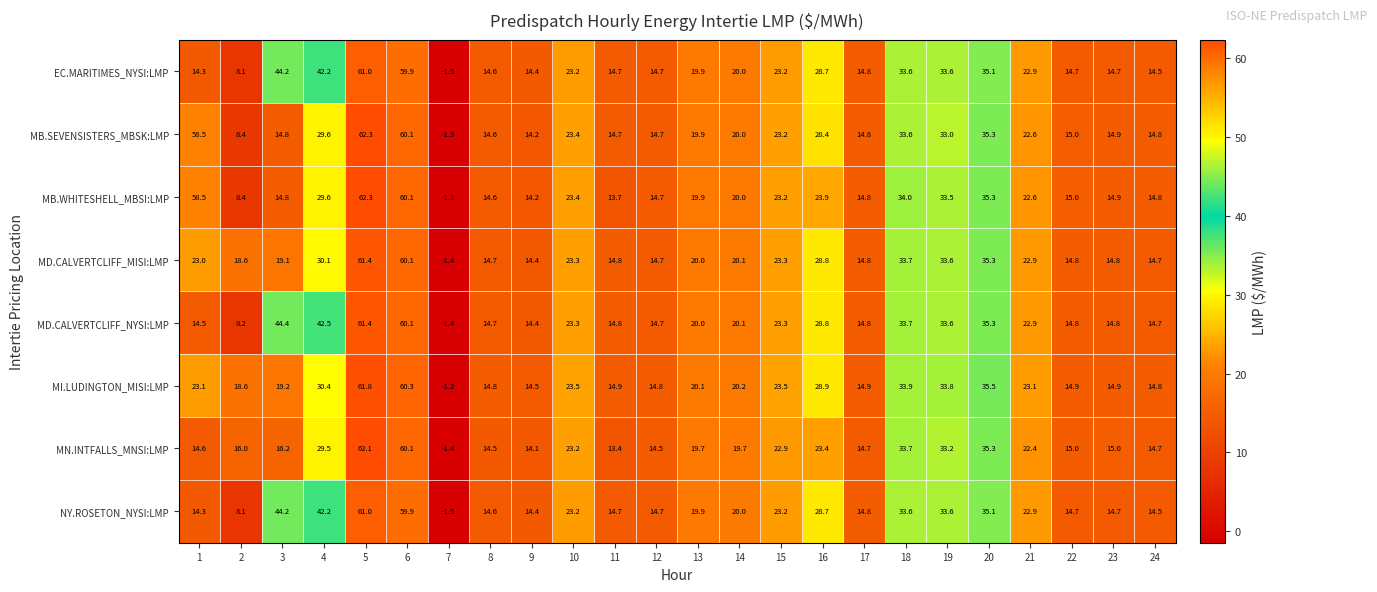

What is the difference between the MI.LUDINGTON_MISI:LMP values at 10 and 5?

38.3